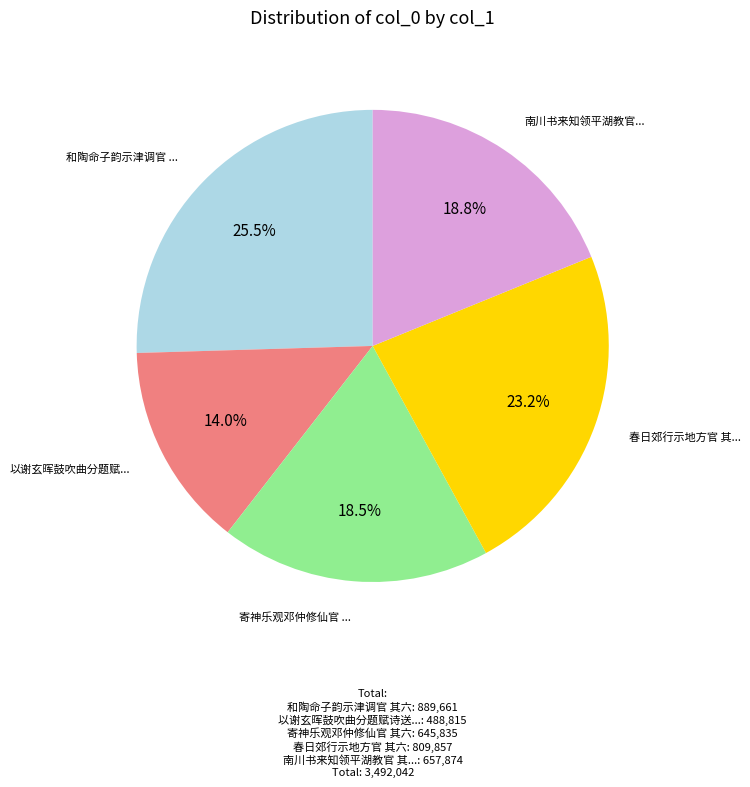

Is there a majority slice in this chart?

No